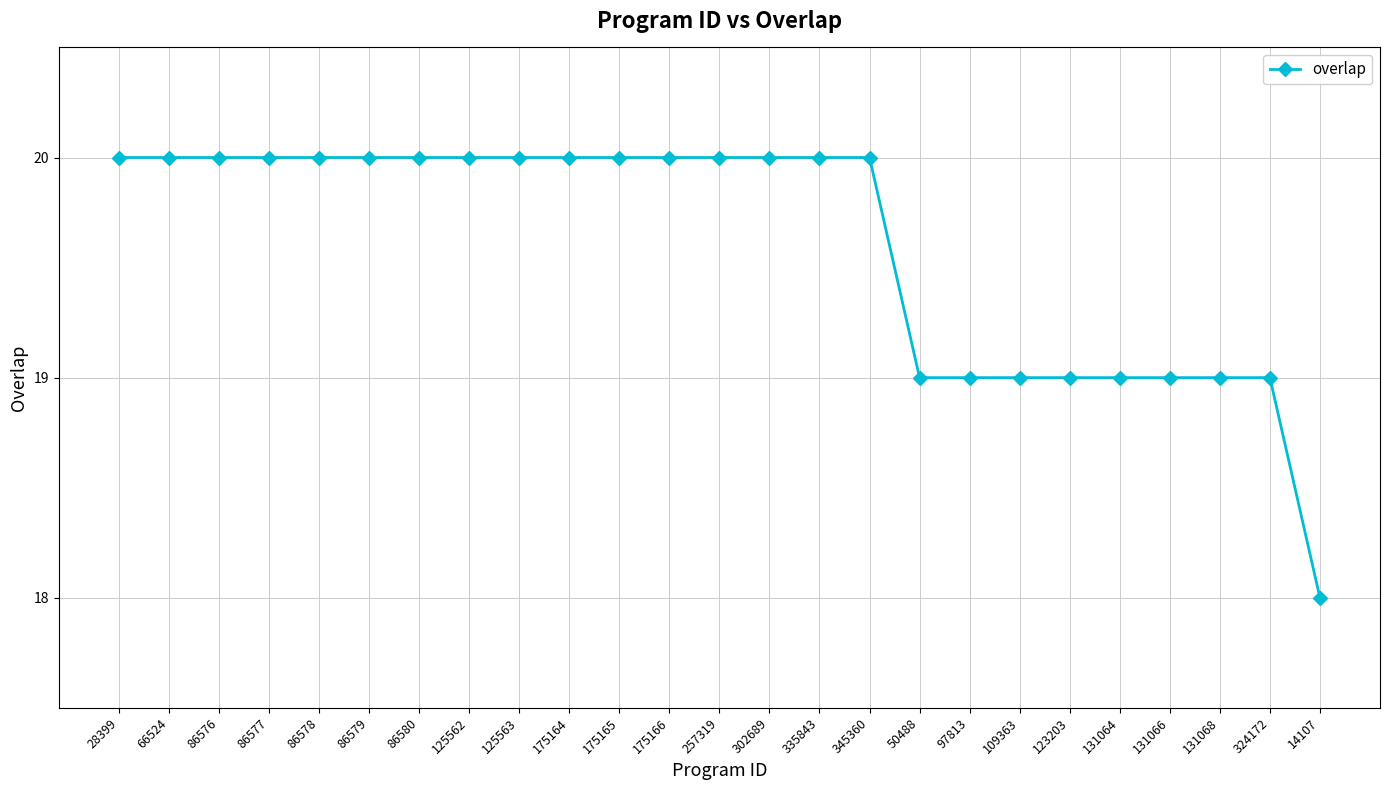

Reading right to left, list all the values displayed in this chart.

18	19	19	19	19	19	19	19	19	20	20	20	20	20	20	20	20	20	20	20	20	20	20	20	20